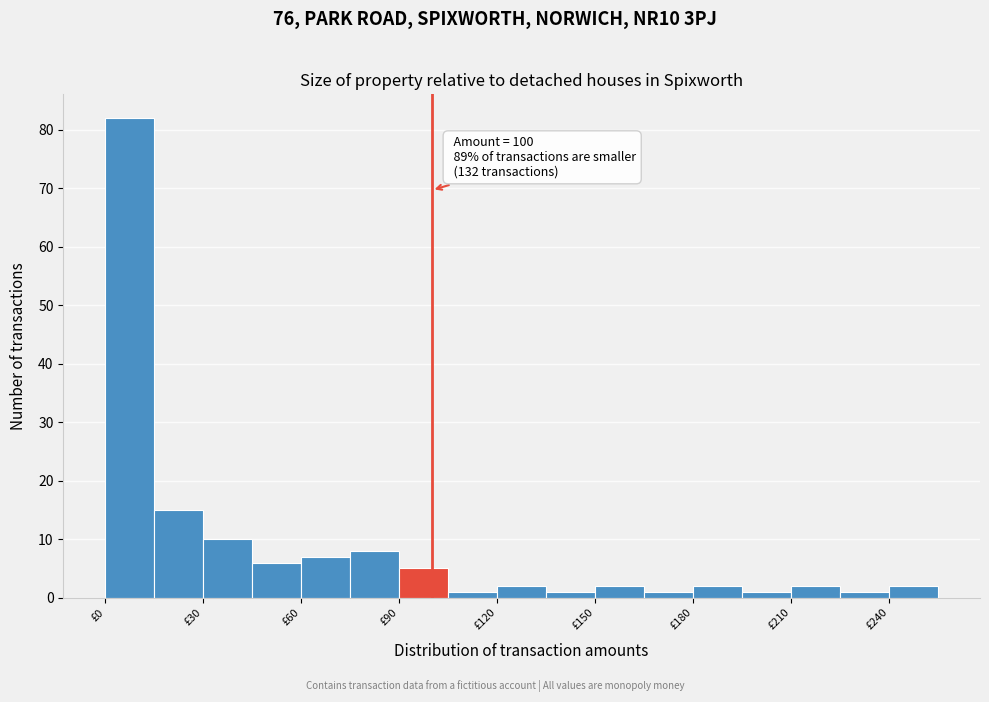

Around what value on the x-axis is the tallest bar? Give the approximate position of its centre, as read against the axis.

10